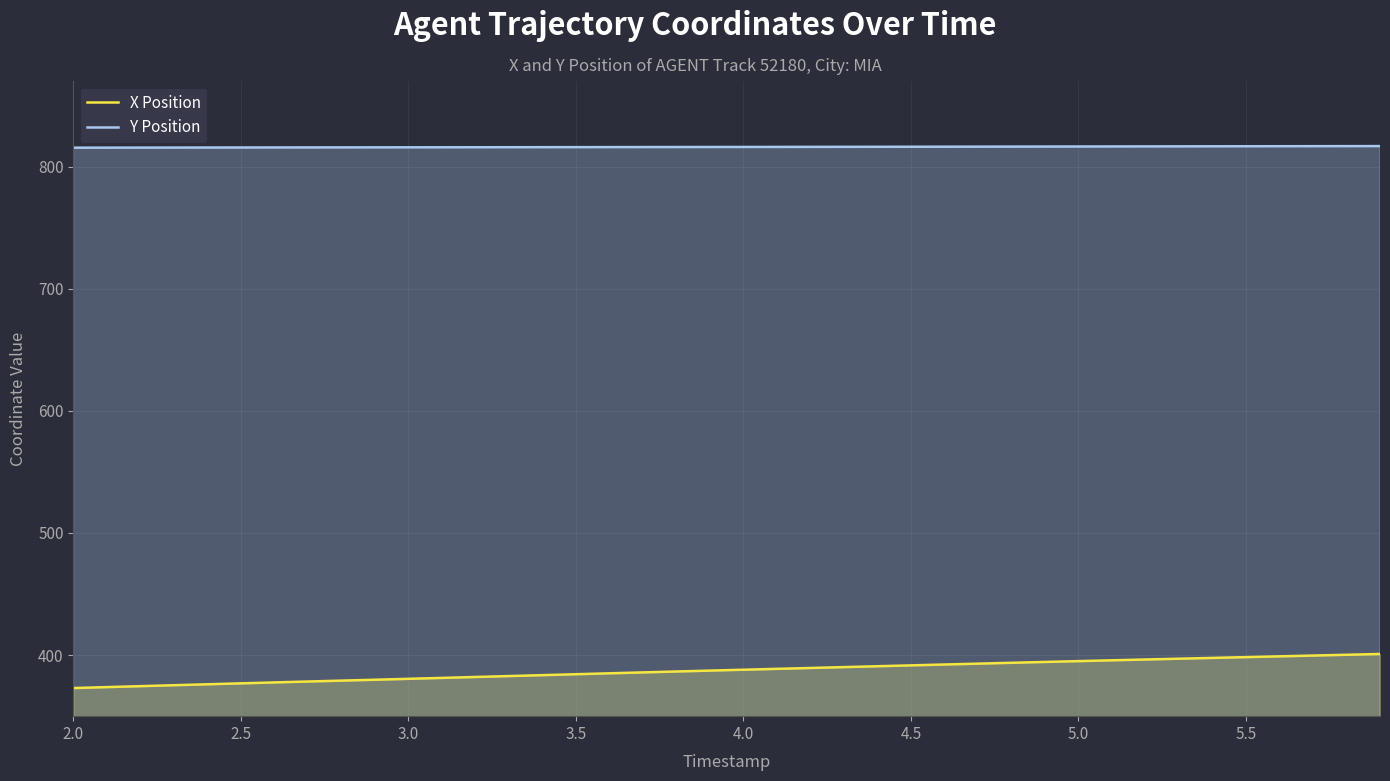

What is the maximum value shown in the chart?

816.7